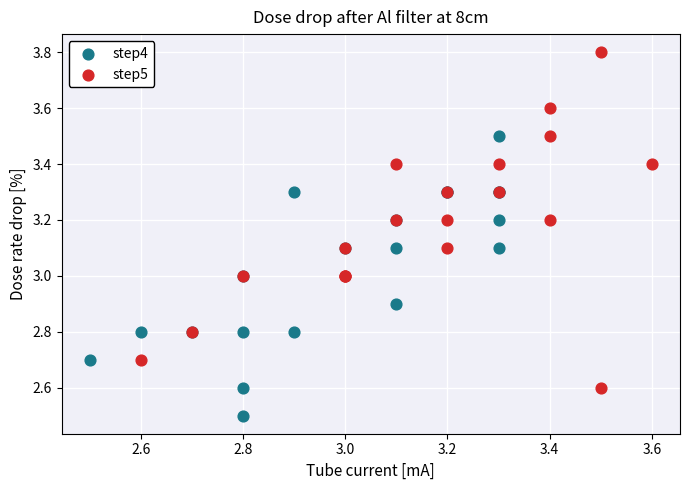

Which series contains the highest Y value?

step5